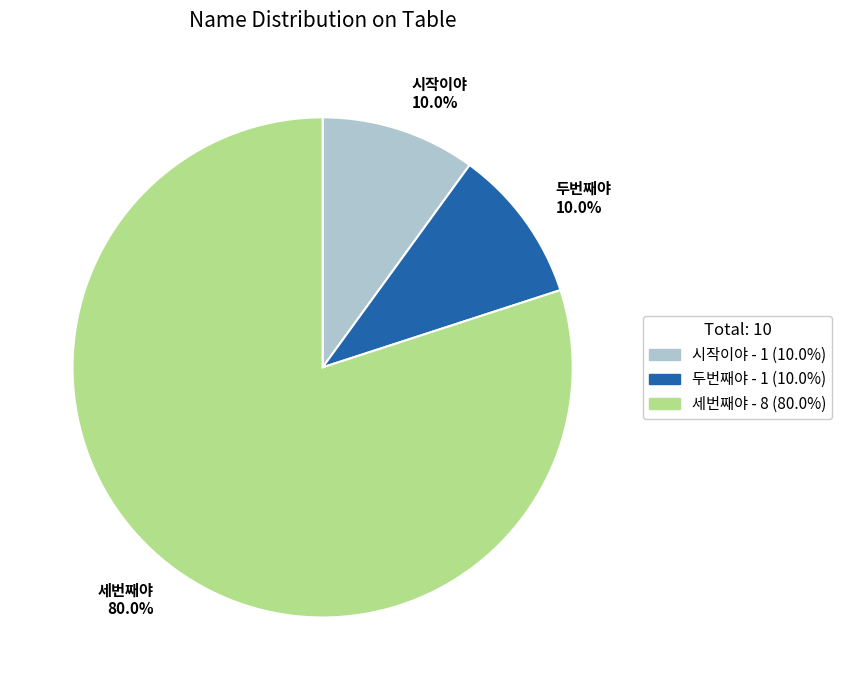

Which slice represents more than half of the pie?

세번째야